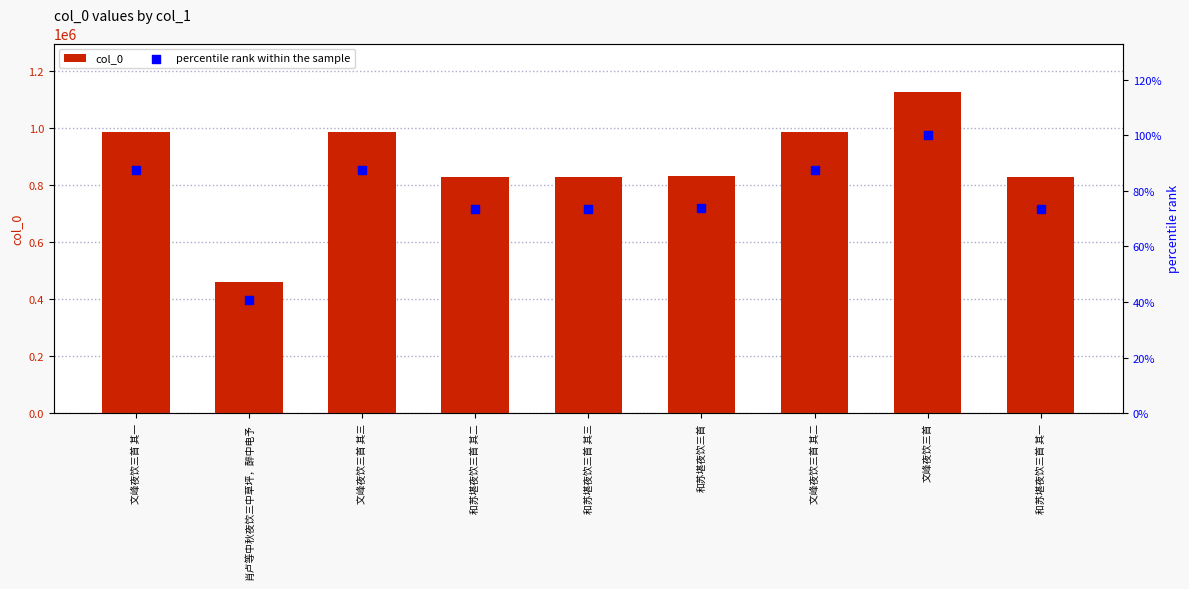

What are all the series names shown in the legend?

col_0, percentile rank within the sample